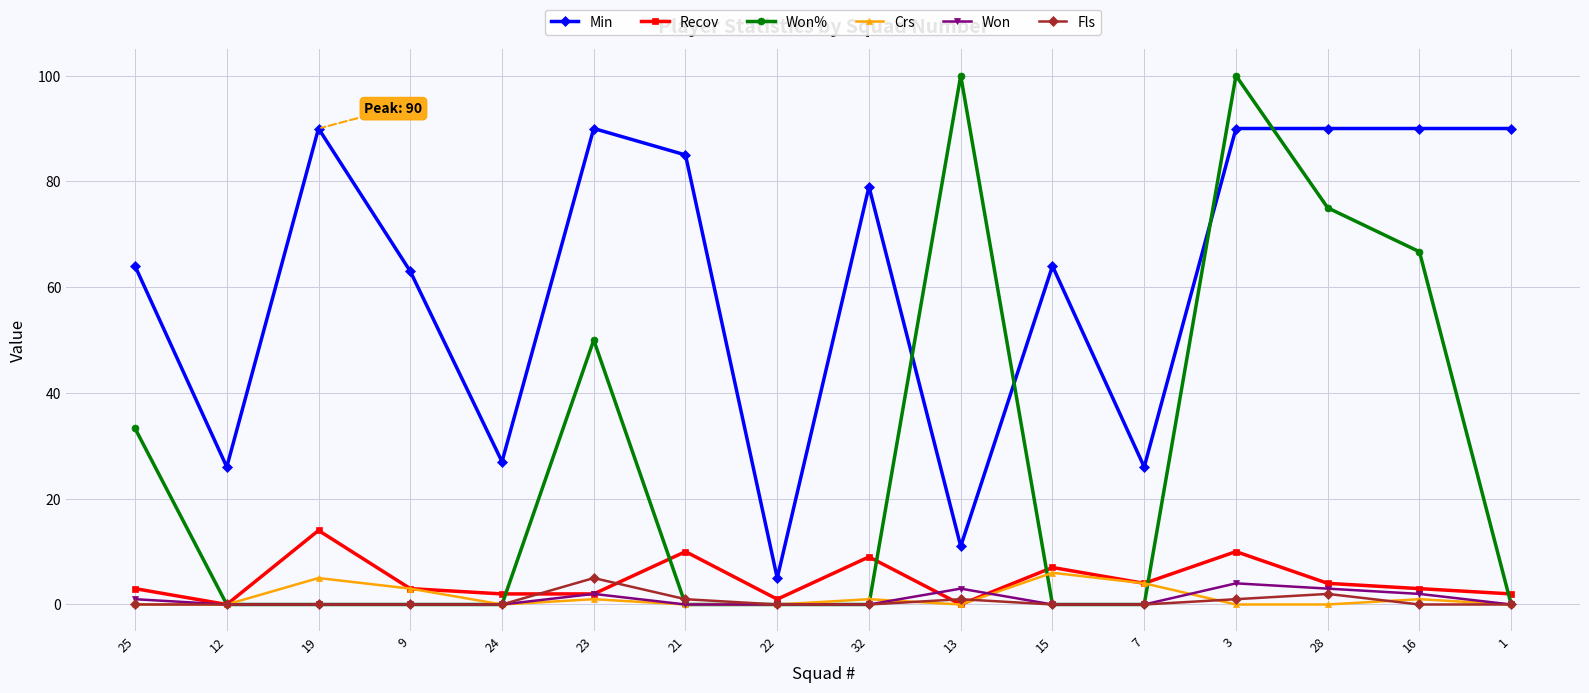

What is the label of the 9th point from the left?

32